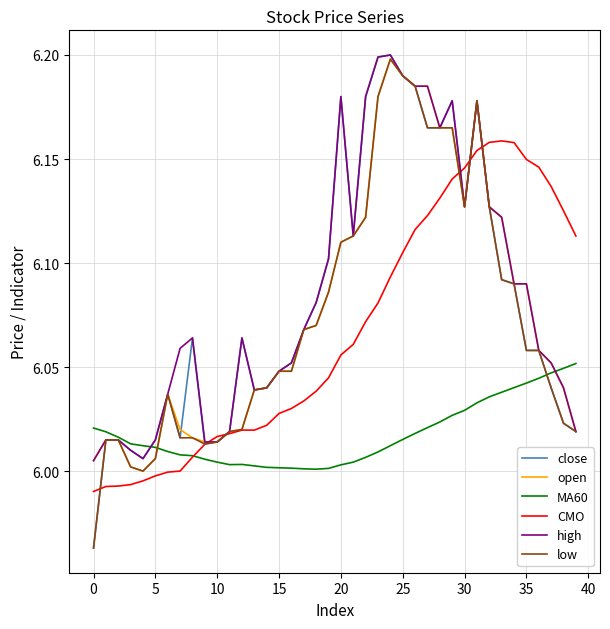

How many categories are shown in the chart?

40